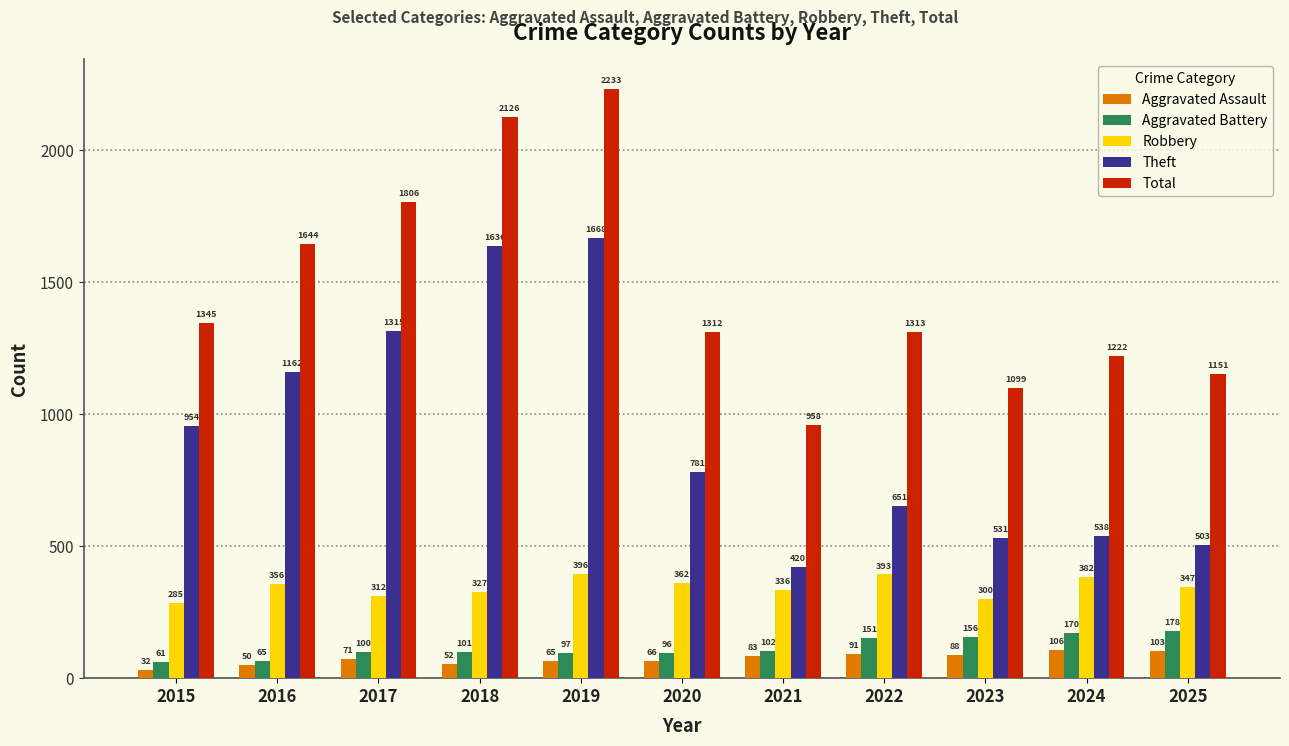

List the labels in order of Aggravated Assault value, smallest first.

2015, 2016, 2018, 2019, 2020, 2017, 2021, 2023, 2022, 2025, 2024